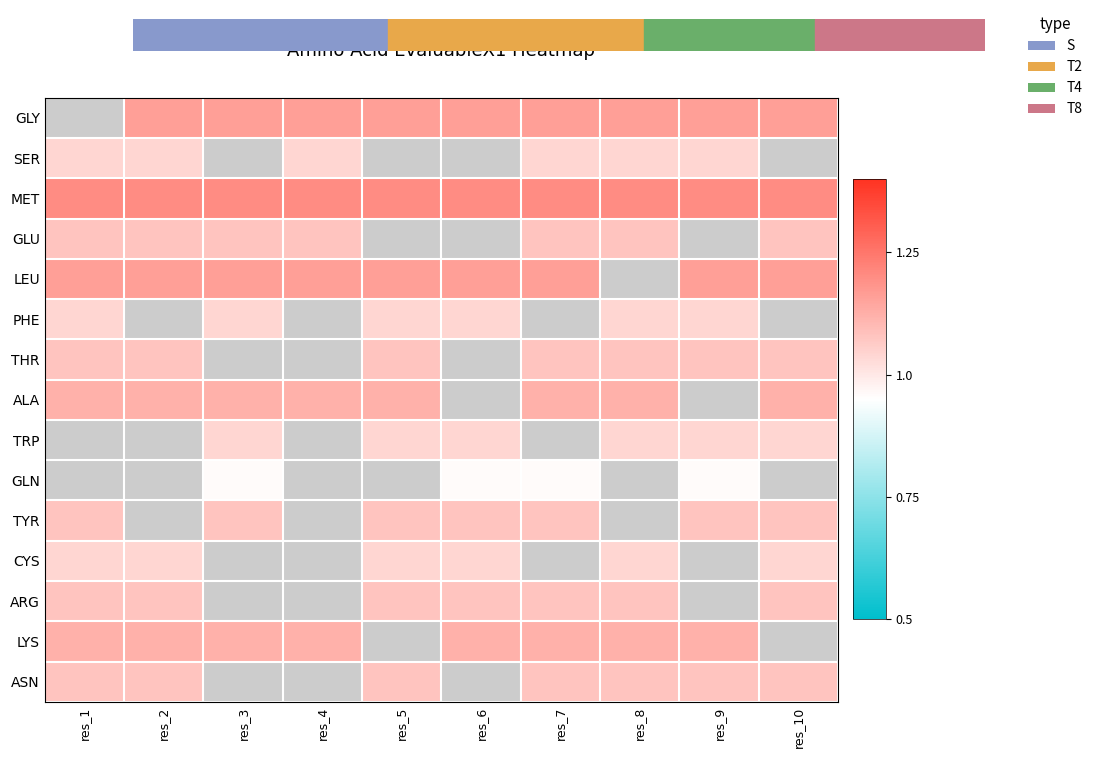

At which label does row_6 reach its peak?

res_1